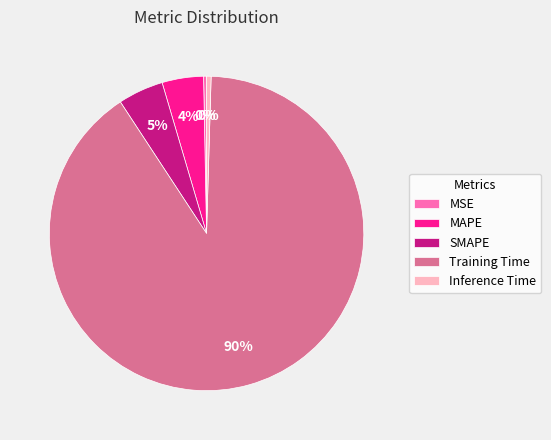

True or false: Training Time accounts for 83% of the total.

False